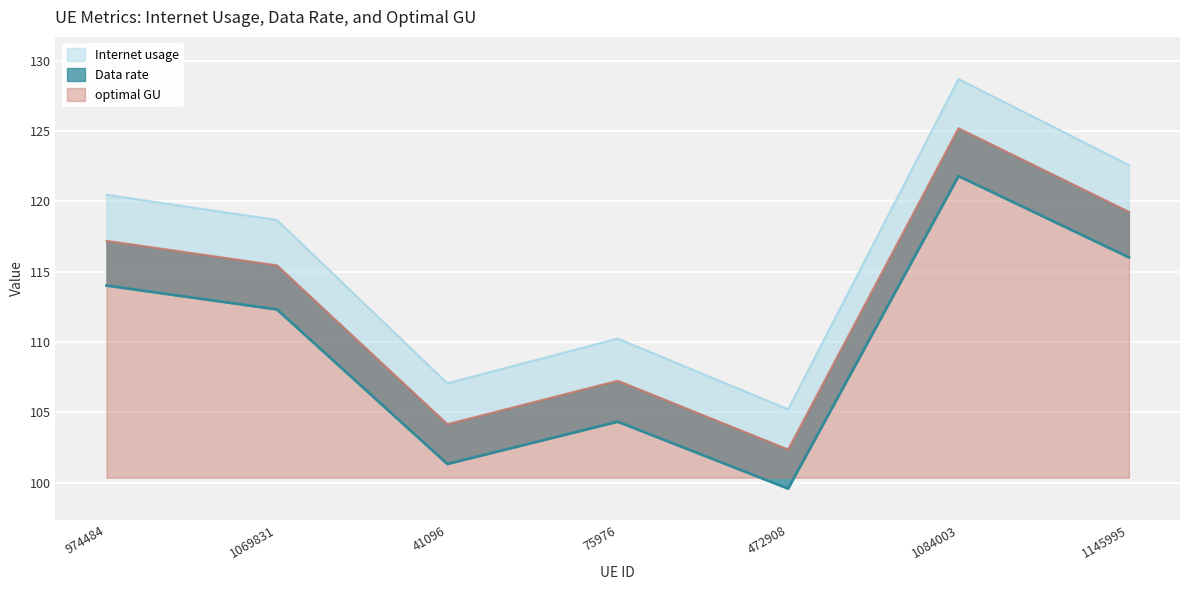

In Data rate, how many points are lower than both neighbors (excluding endpoints)?

2